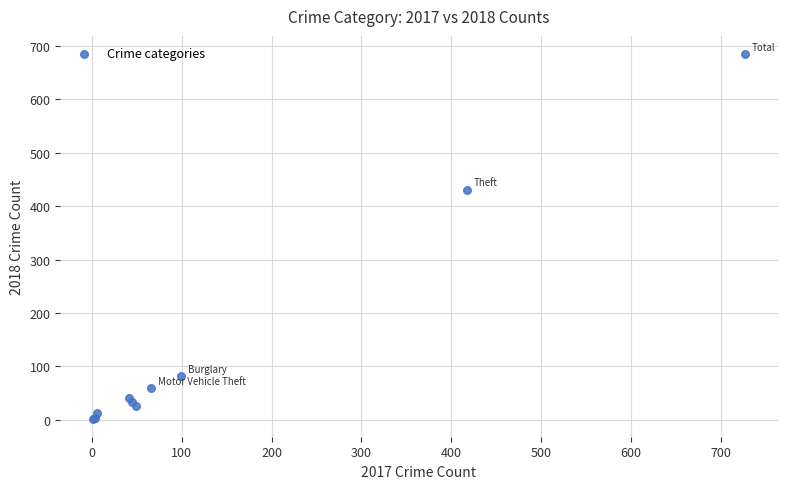

What Y value in the scatter plot is closest to 343?

431